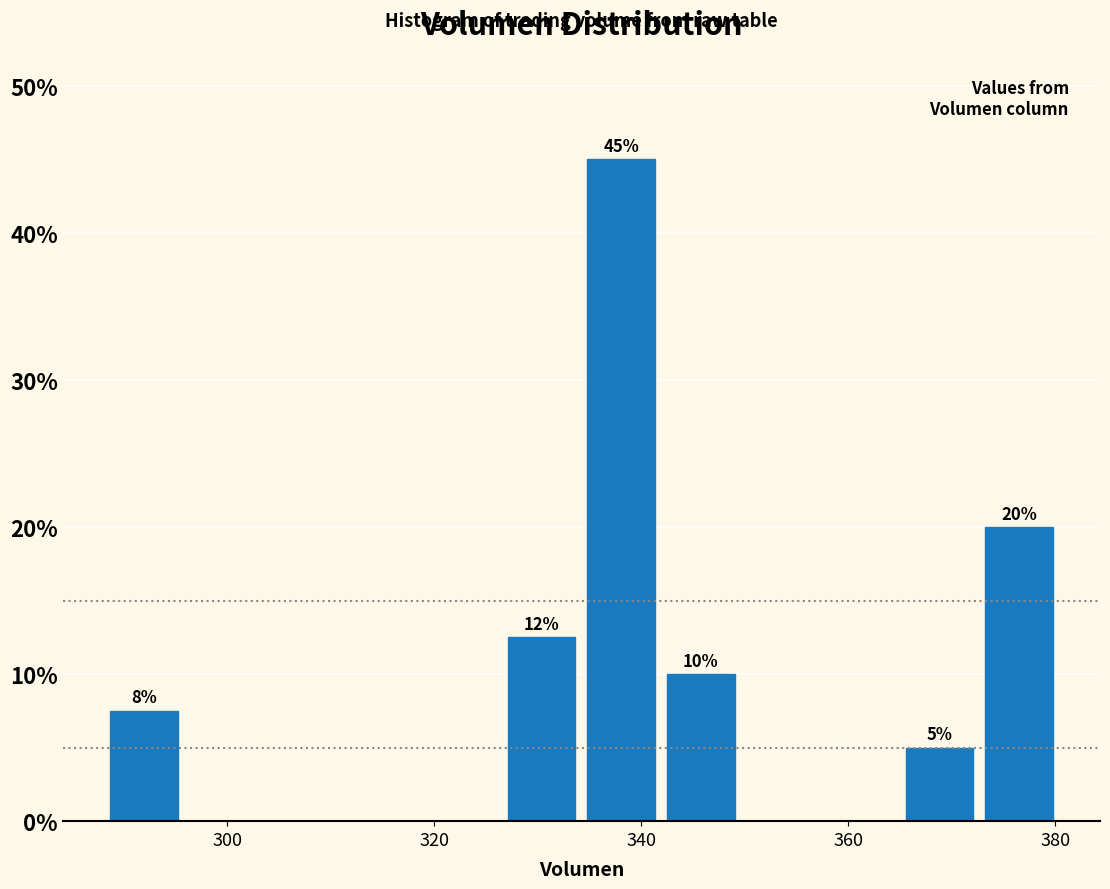

Read against the x-axis, roughly where is the centre of the tallest bar?

338